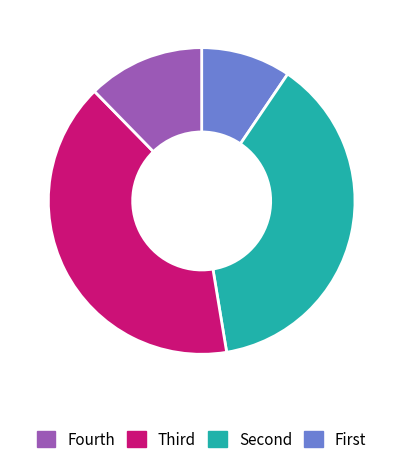

Is there a majority slice in this chart?

No